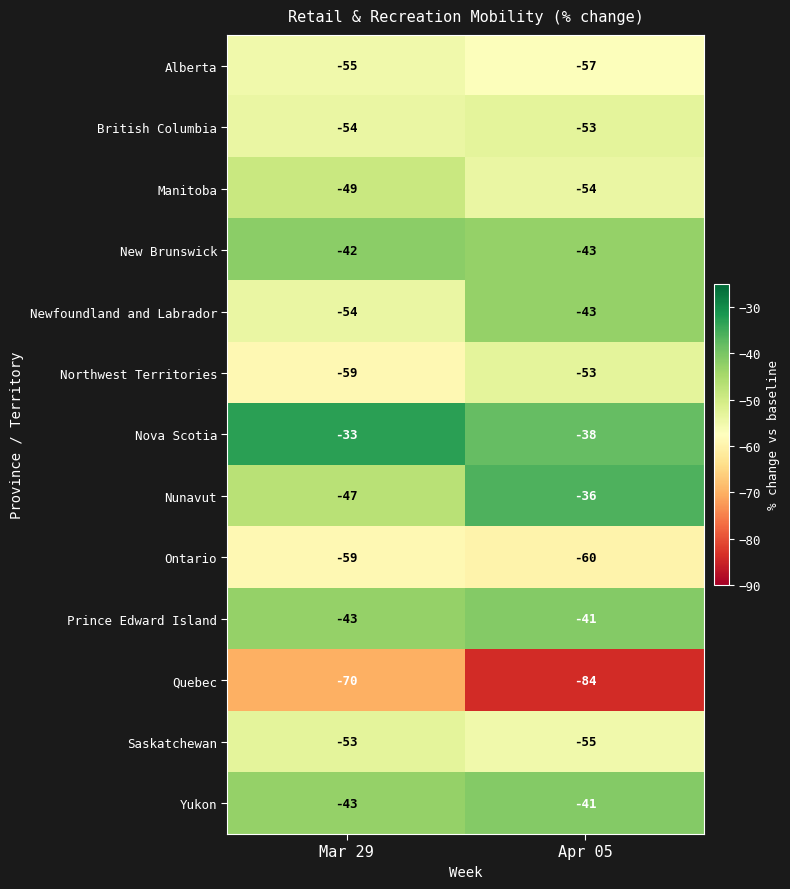

What is the difference between the highest and lowest values at Apr 05?

48